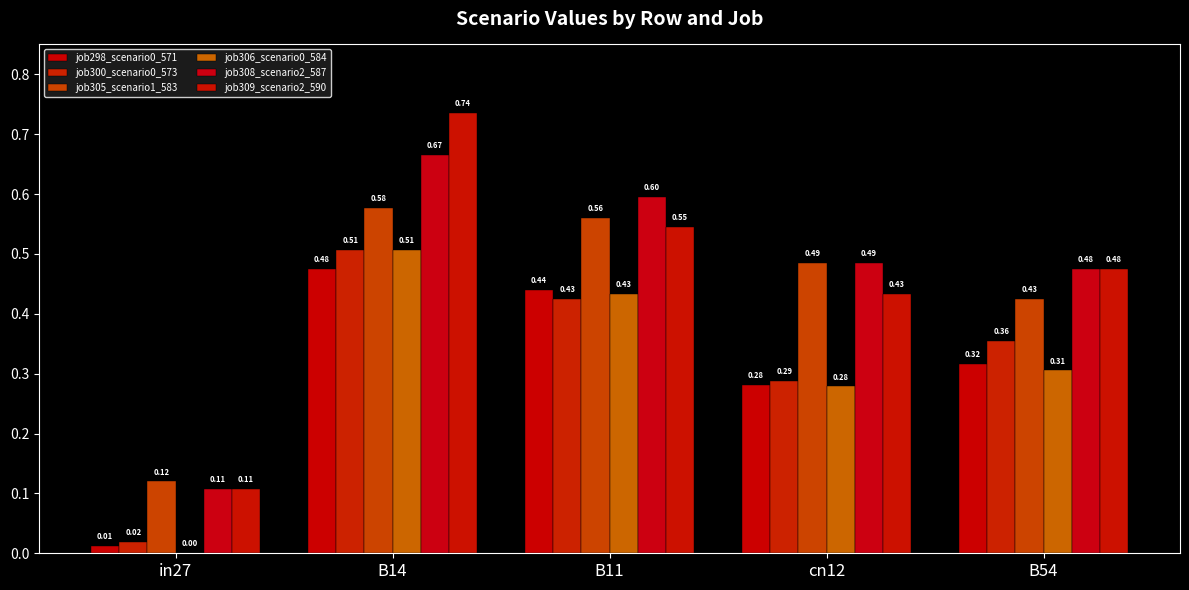

The value of job308_scenario2_587 at B14 is 1.2. True or false?

False